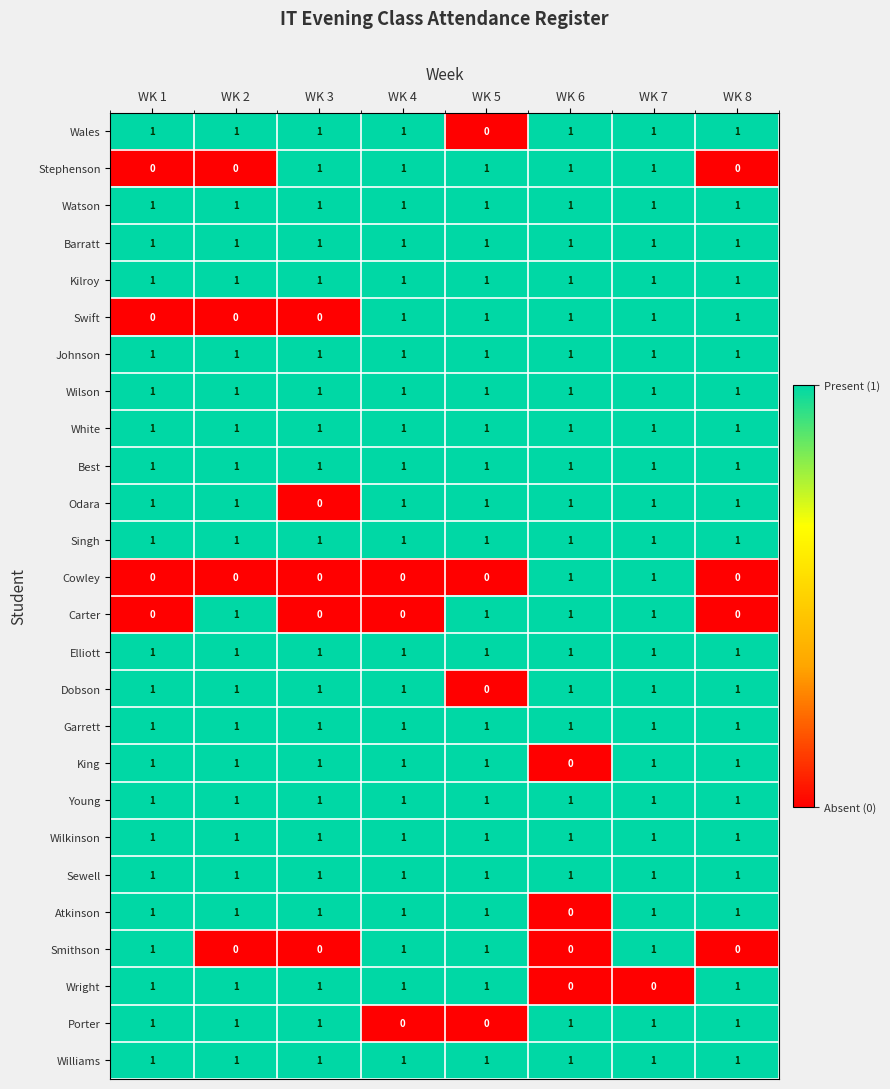

What is the total value across all series at WK 2?

22